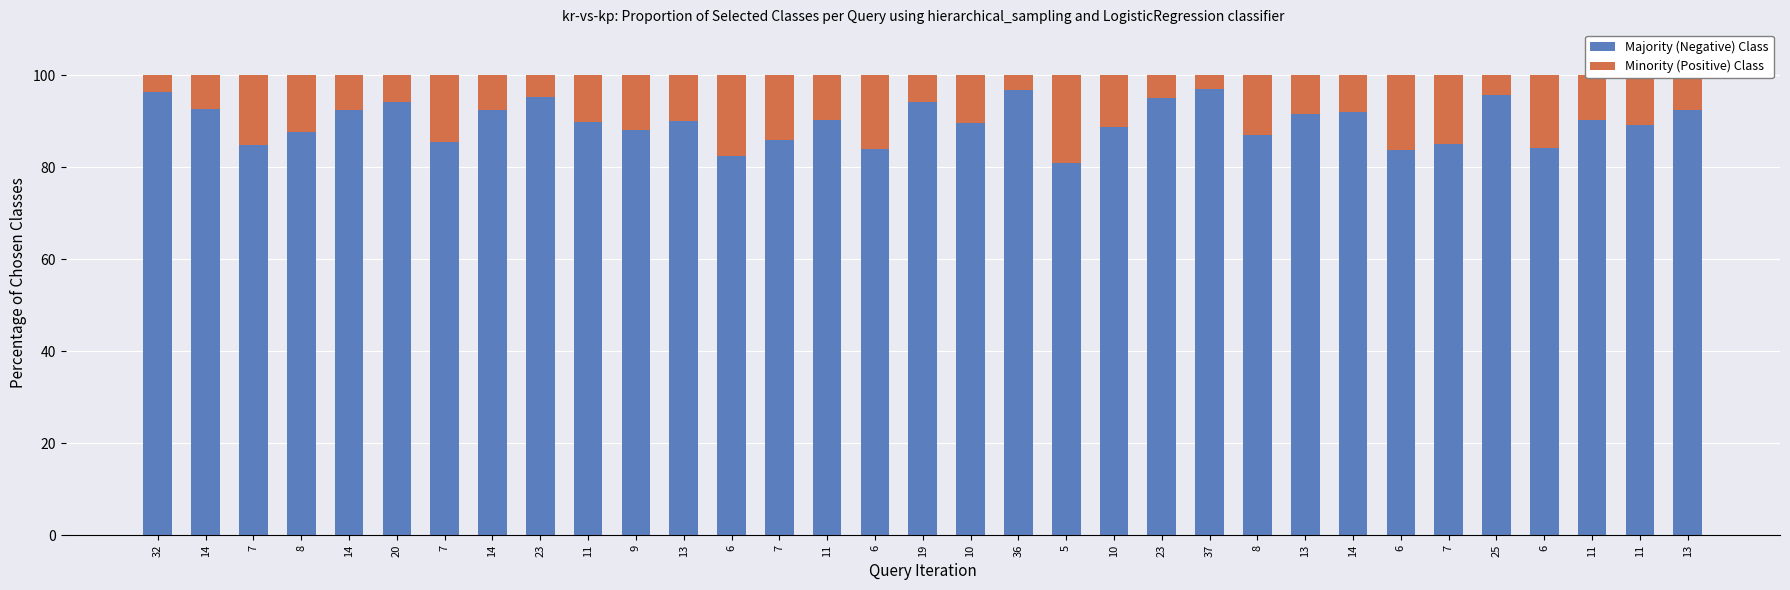

Does the chart contain stacked bars?

Yes